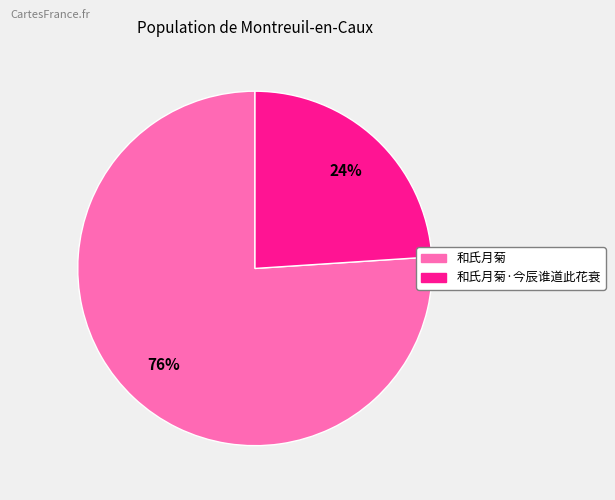

To the nearest percent, what is the difference between the largest and smallest slice percentages?

52%